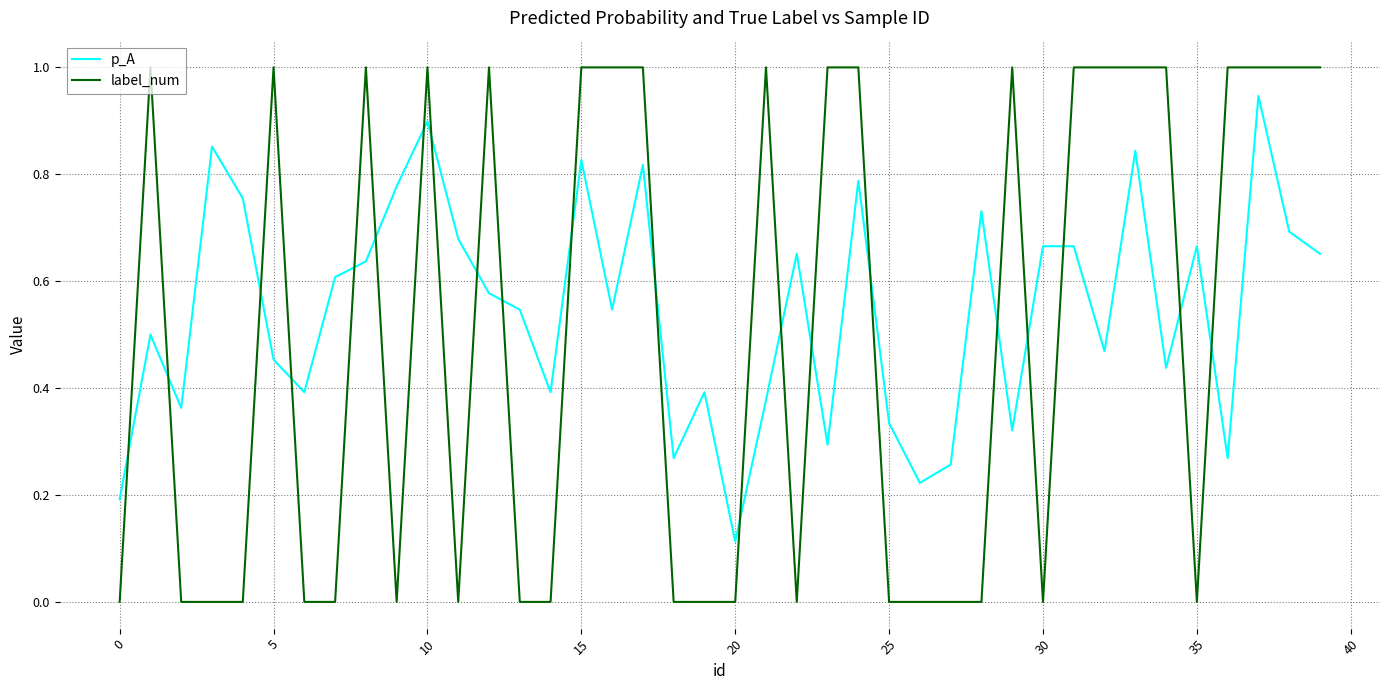

How many label_num values are between 0 and 1?

40